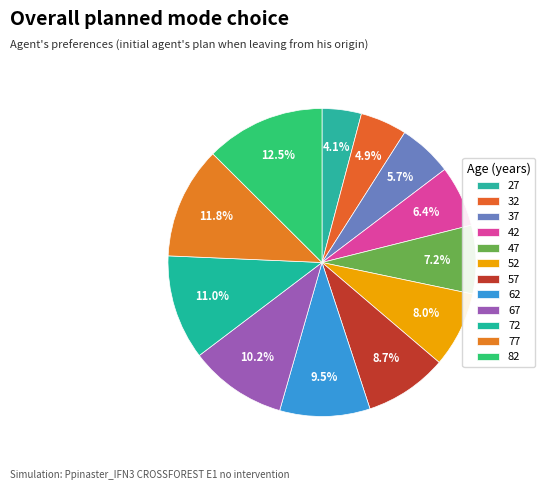

How many segments does this pie chart have?

12